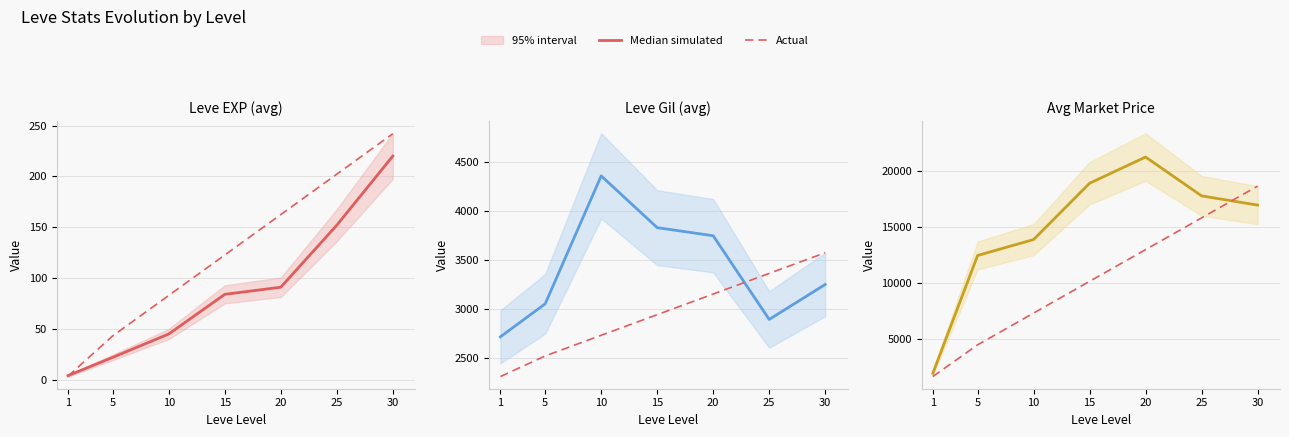

Rank the series by their average value, from lowest to highest.

Actual, Median simulated